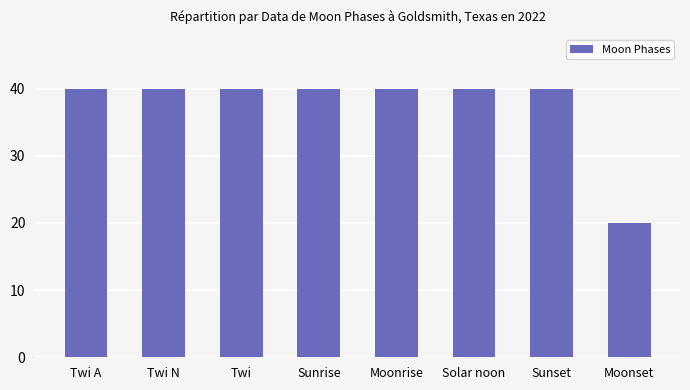

Is it true that the value at Sunset is 55?

False